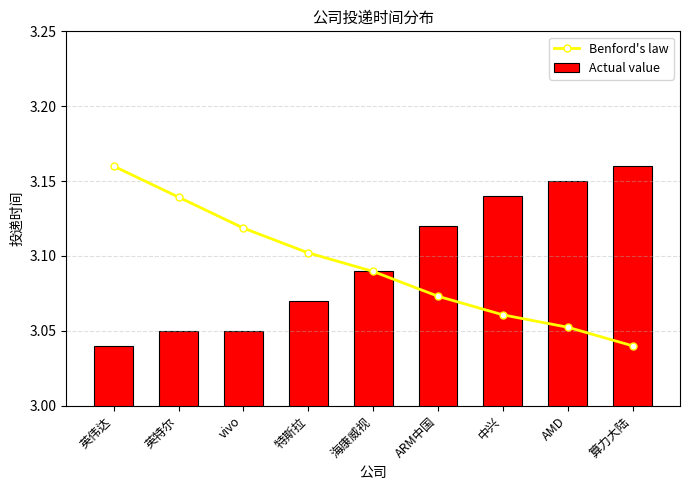

Reading left to right, extract all data points from this chart.

Benford's law: 3.2	3.1	3.1	3.1	3.1	3.1	3.1	3.1	3.0
Actual value: 3.0	3.0	3.0	3.1	3.1	3.1	3.1	3.1	3.2